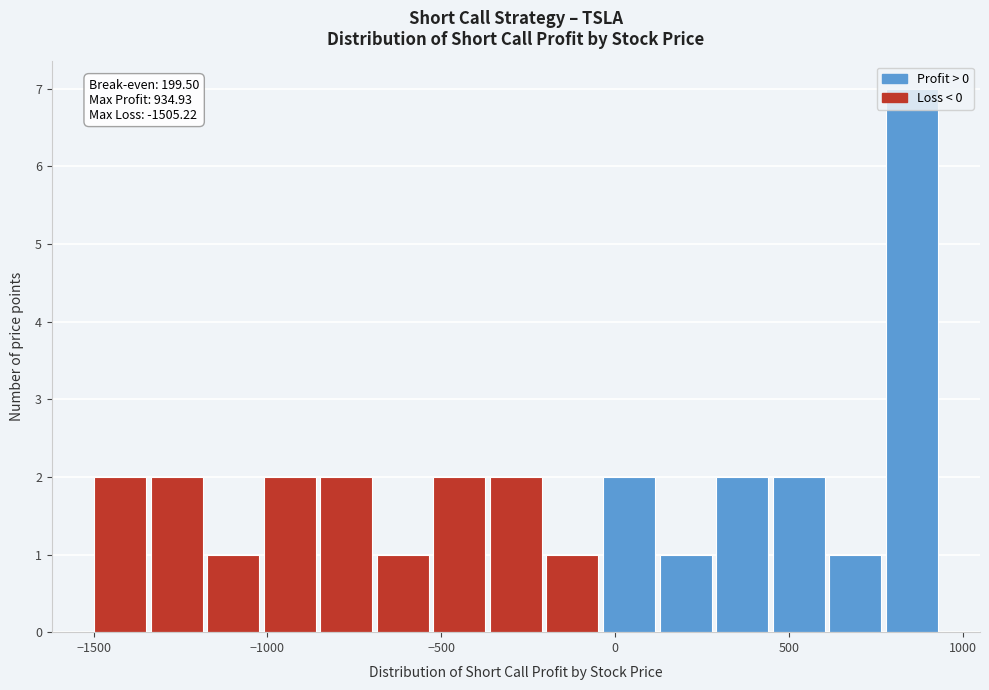

Around what value on the x-axis is the tallest bar? Give the approximate position of its centre, as read against the axis.

850